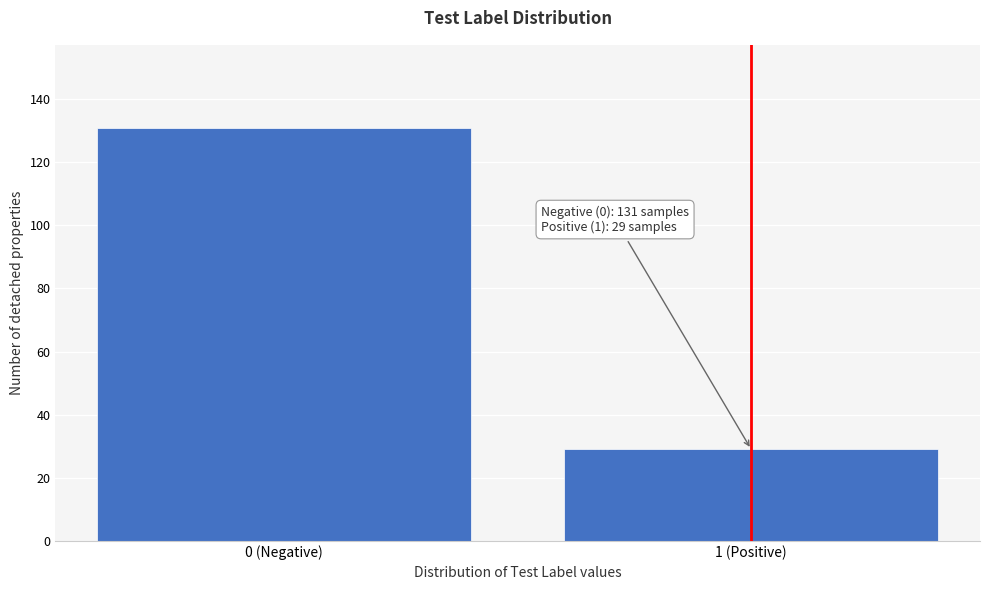

Reading left to right, extract all data points from this chart.

131	29